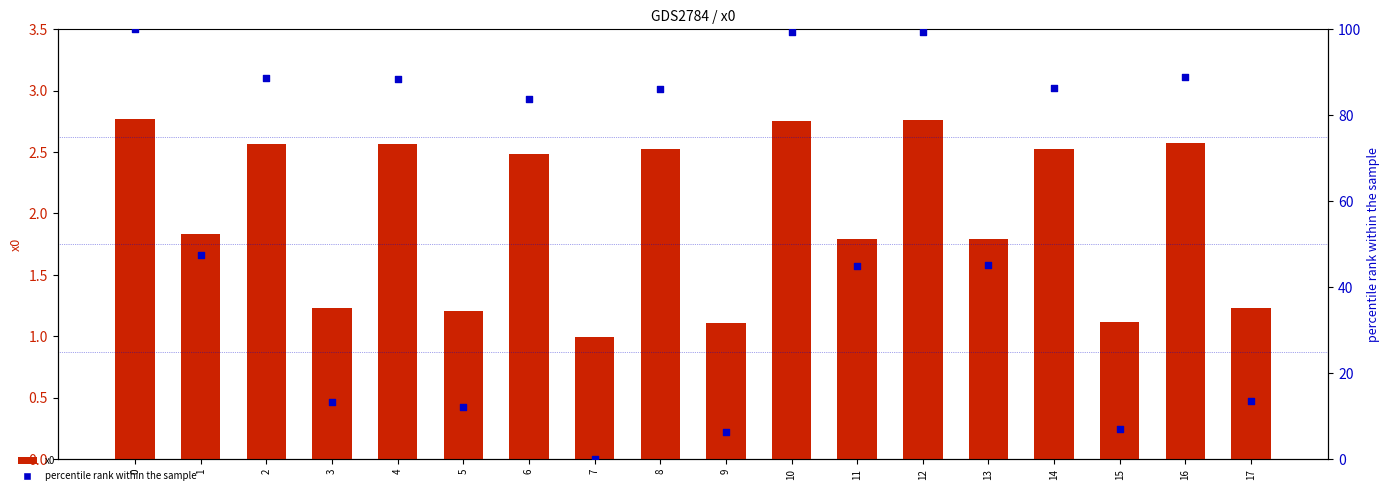

What is the total value across all series at 5?

13.4